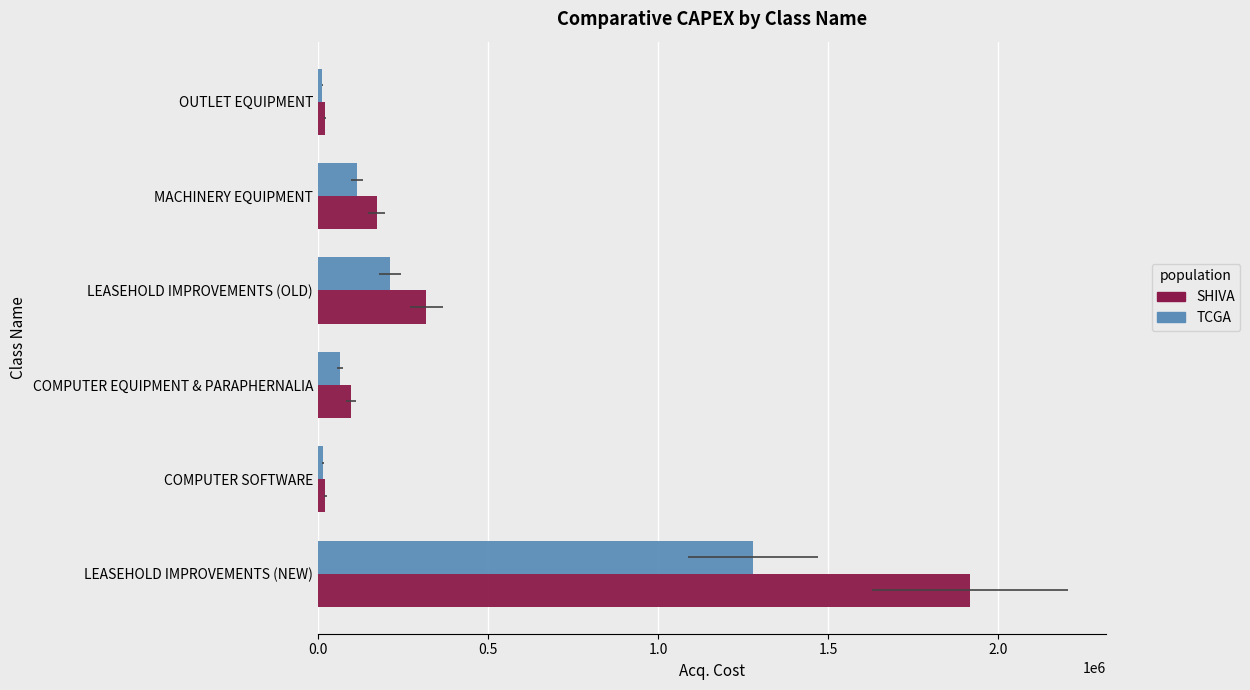

How many data points in TCGA are above 114897?

3